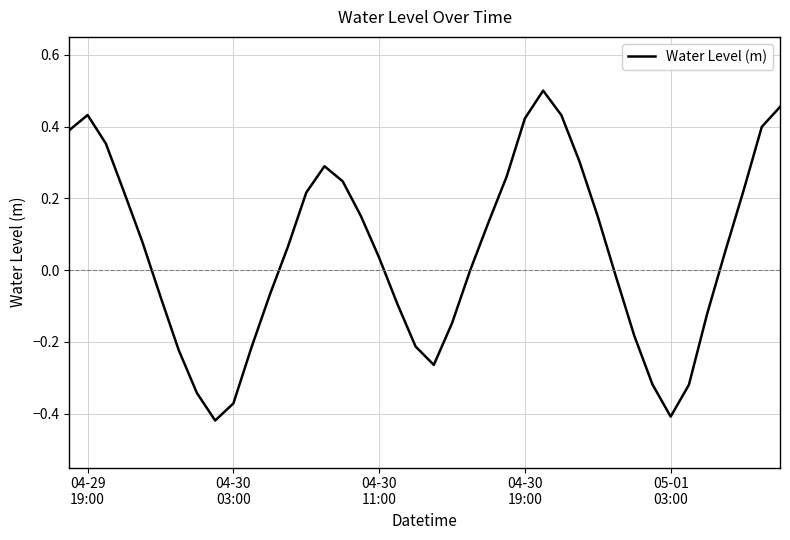

How many lines are shown in the chart?

1